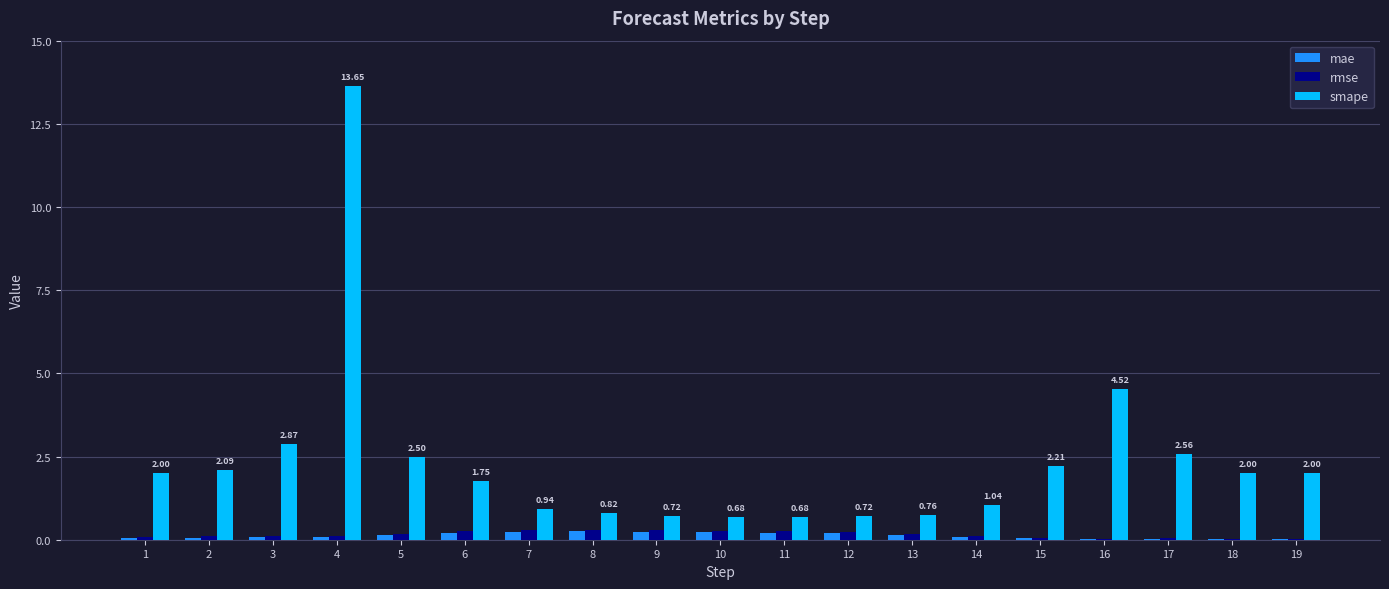

Which series has the largest total across all categories?

smape